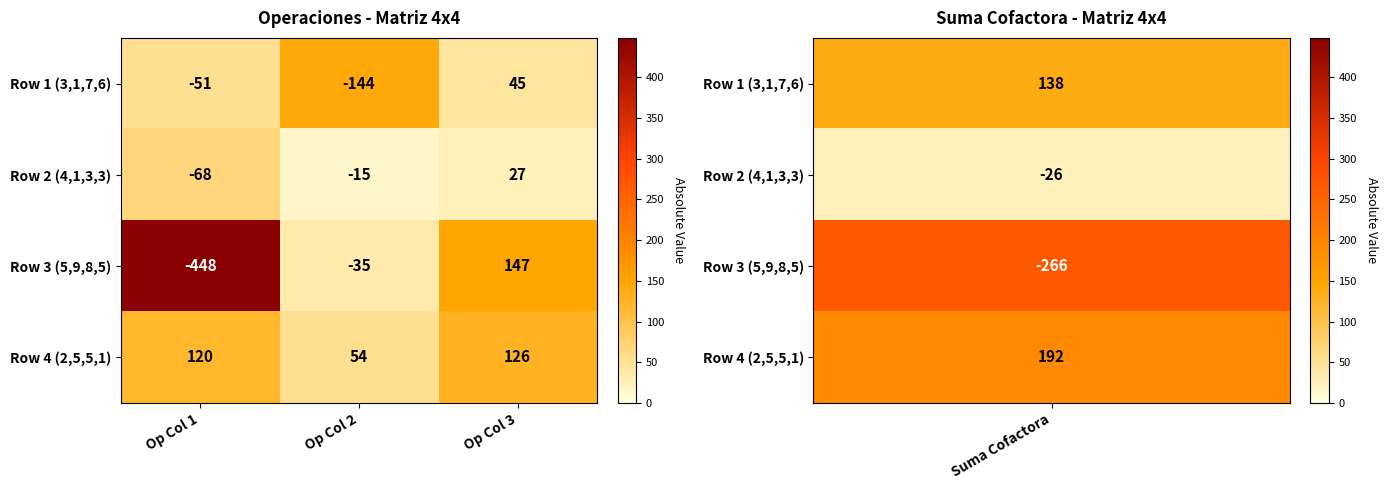

The value of Row 2 (4,1,3,3) at Op Col 1 is -68. True or false?

True